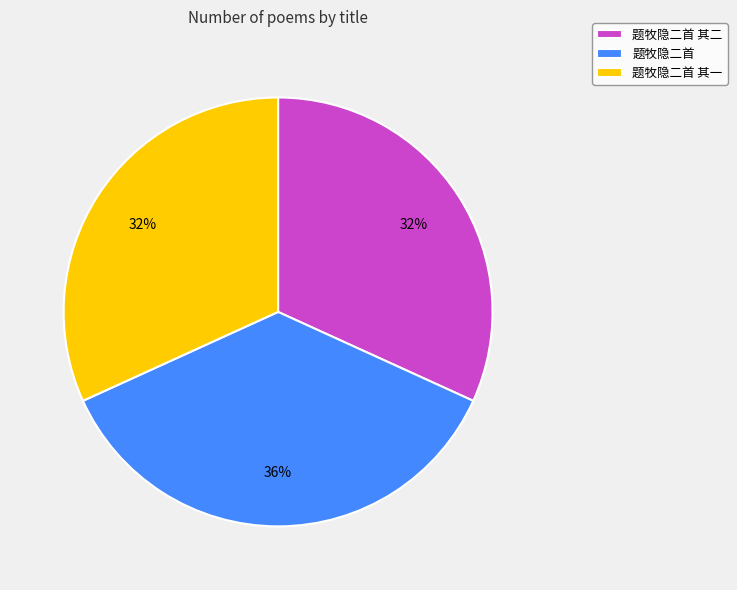

Is there any slice that represents more than half of the pie?

No